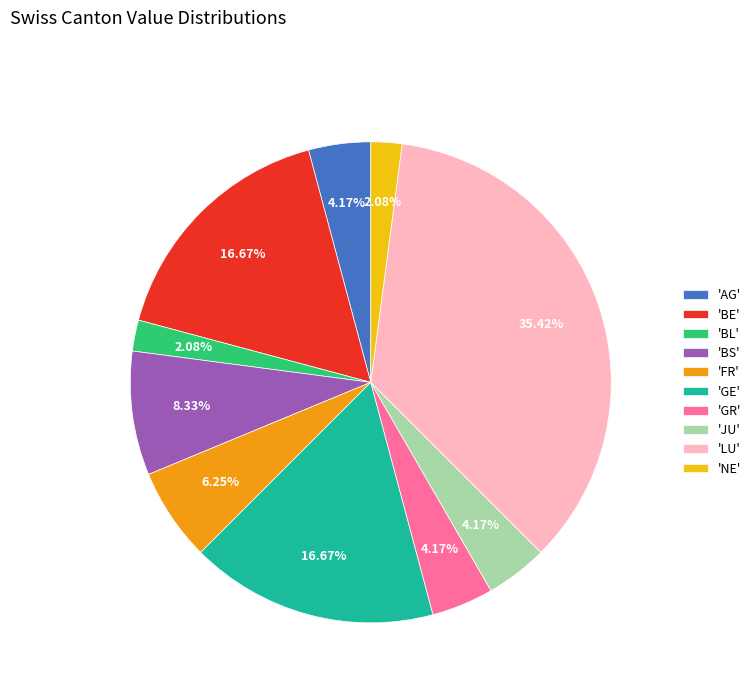

Is the sum of 'BS' and 'NE' greater than half?

No